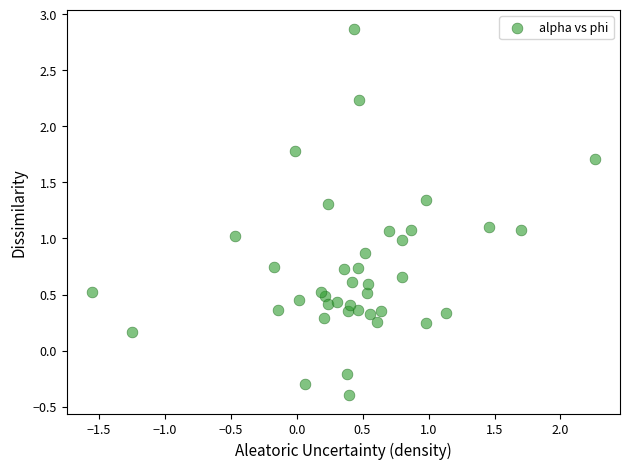

What is the range of Y values (max minus min)?

3.3